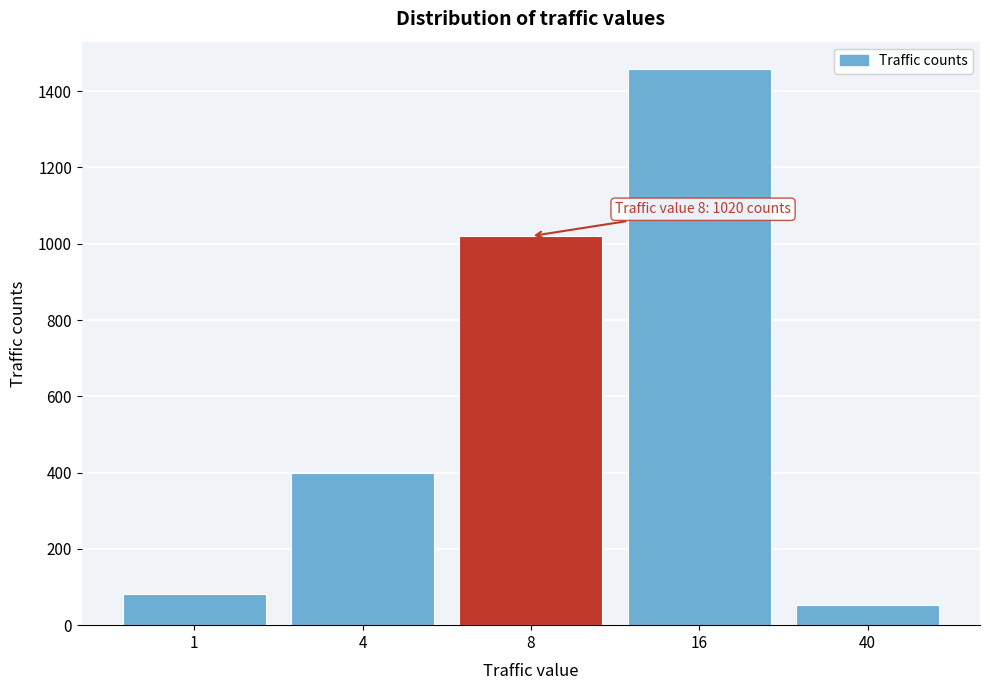

Reading right to left, transcribe all the data shown in this chart.

40=52	16=1457	8=1020	4=399	1=83